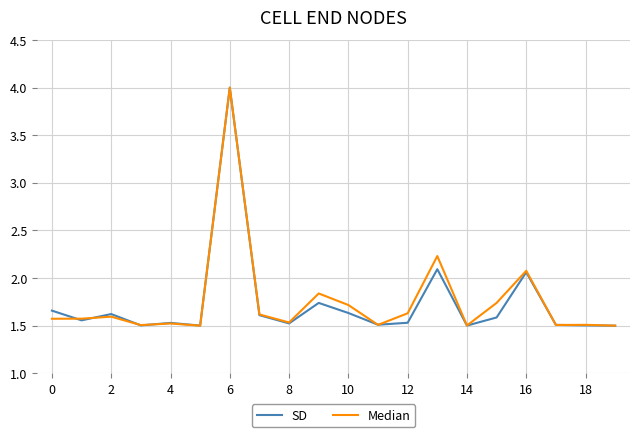

What is the smallest value displayed?

1.5